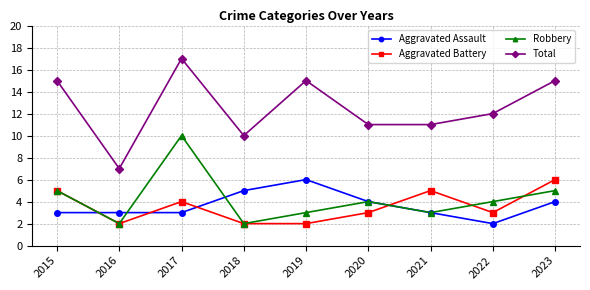

True or false: Total and Robbery intersect in this chart.

False